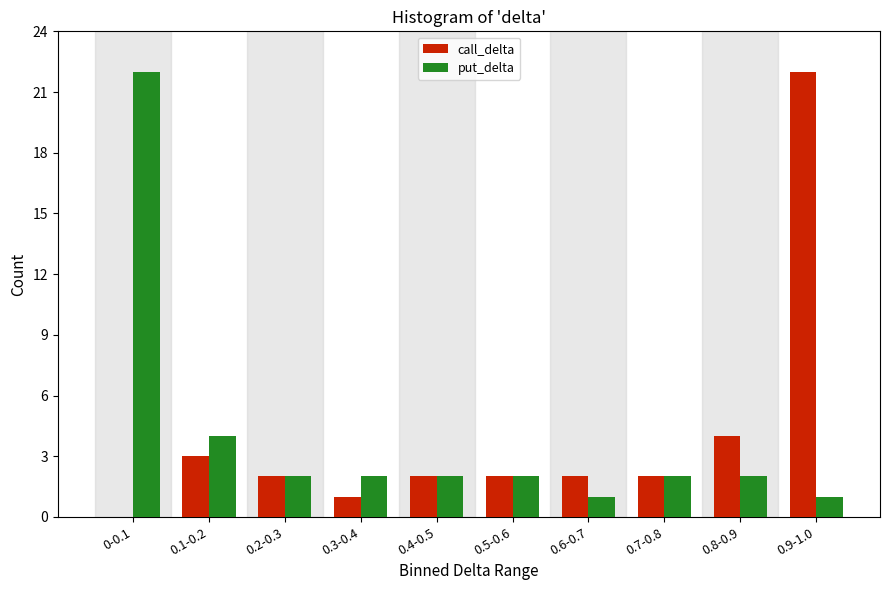

Reading left to right, what are all the values shown in this chart?

call_delta: 0-0.1=0	0.1-0.2=3	0.2-0.3=2	0.3-0.4=1	0.4-0.5=2	0.5-0.6=2	0.6-0.7=2	0.7-0.8=2	0.8-0.9=4	0.9-1.0=22
put_delta: 0-0.1=22	0.1-0.2=4	0.2-0.3=2	0.3-0.4=2	0.4-0.5=2	0.5-0.6=2	0.6-0.7=1	0.7-0.8=2	0.8-0.9=2	0.9-1.0=1